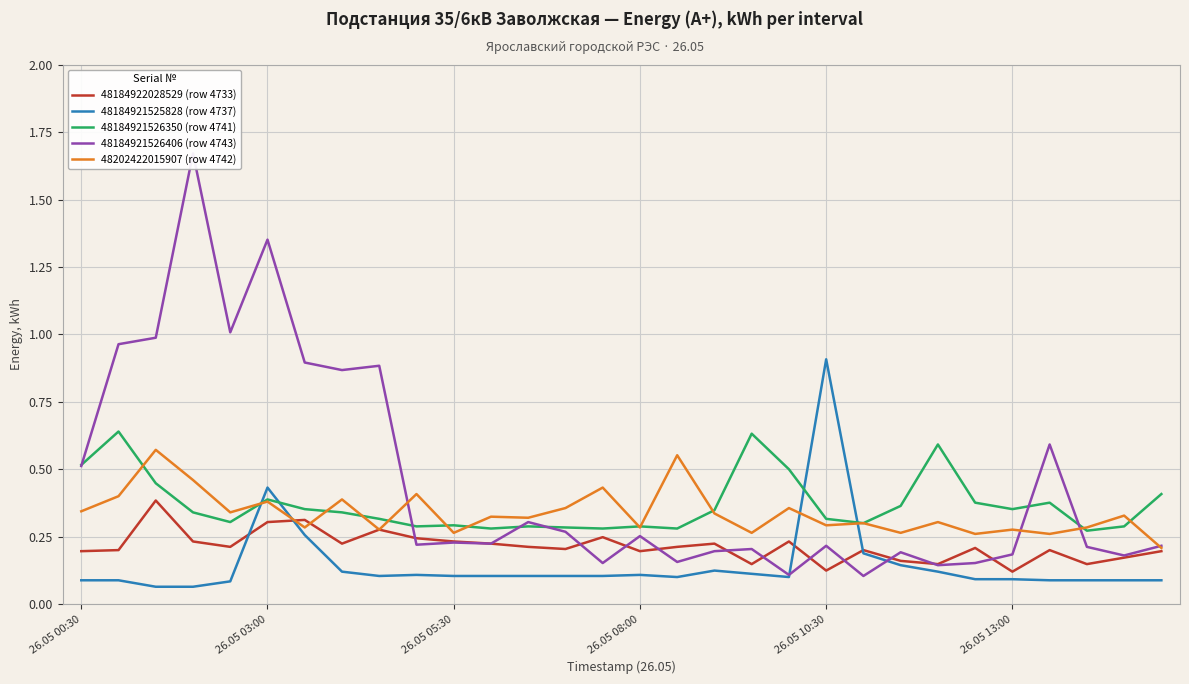

True or false: 48184921526350 (row 4741) and 48184921525828 (row 4737) intersect in this chart.

True